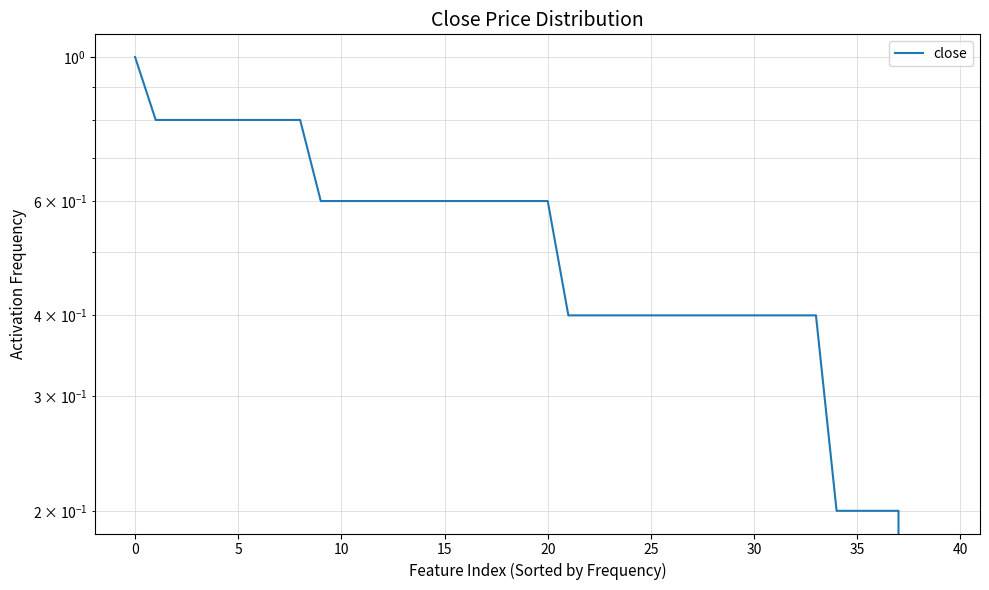

Which has a higher value, 27 or 24?

27